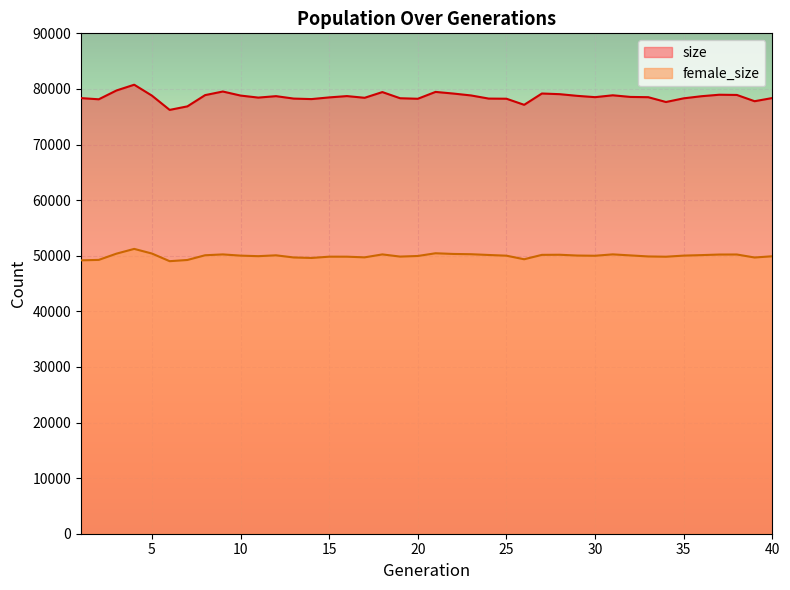

What is the difference between the highest and lowest values at 19?

28480